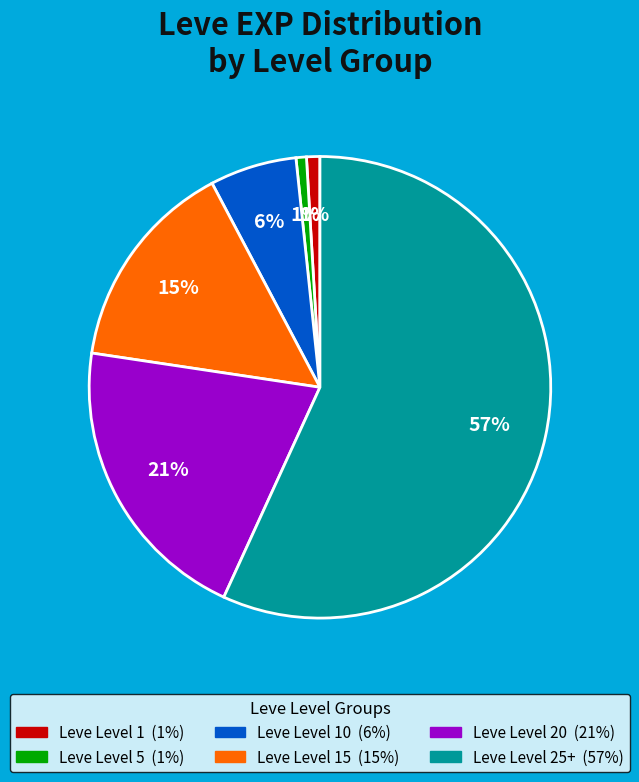

Does any single category account for the majority?

Yes